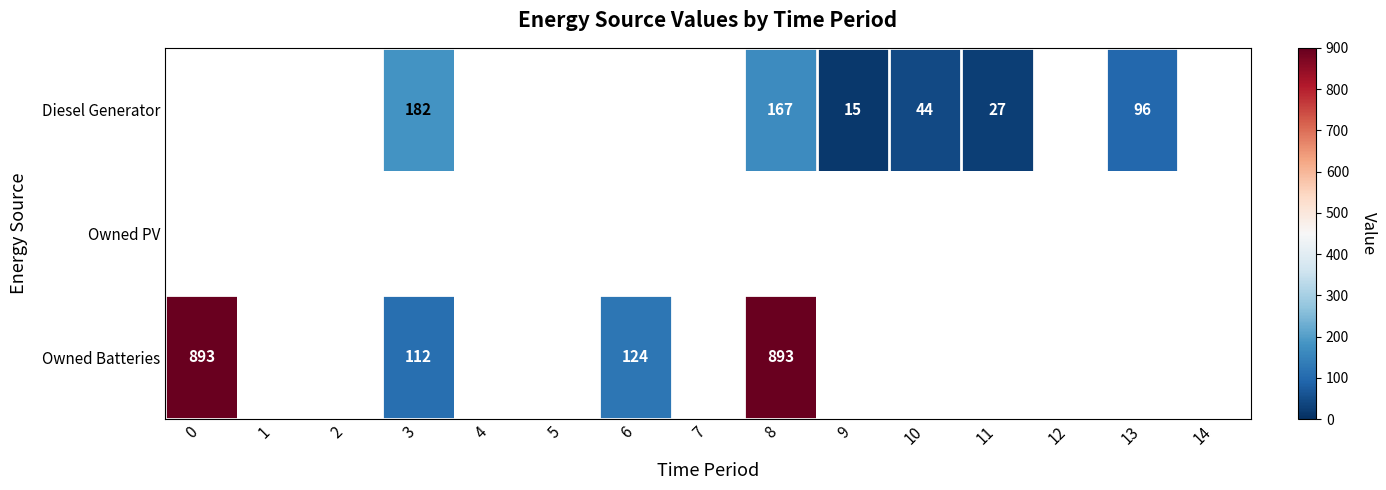

The row_0 series shows 233.3 at 8. True or false?

False